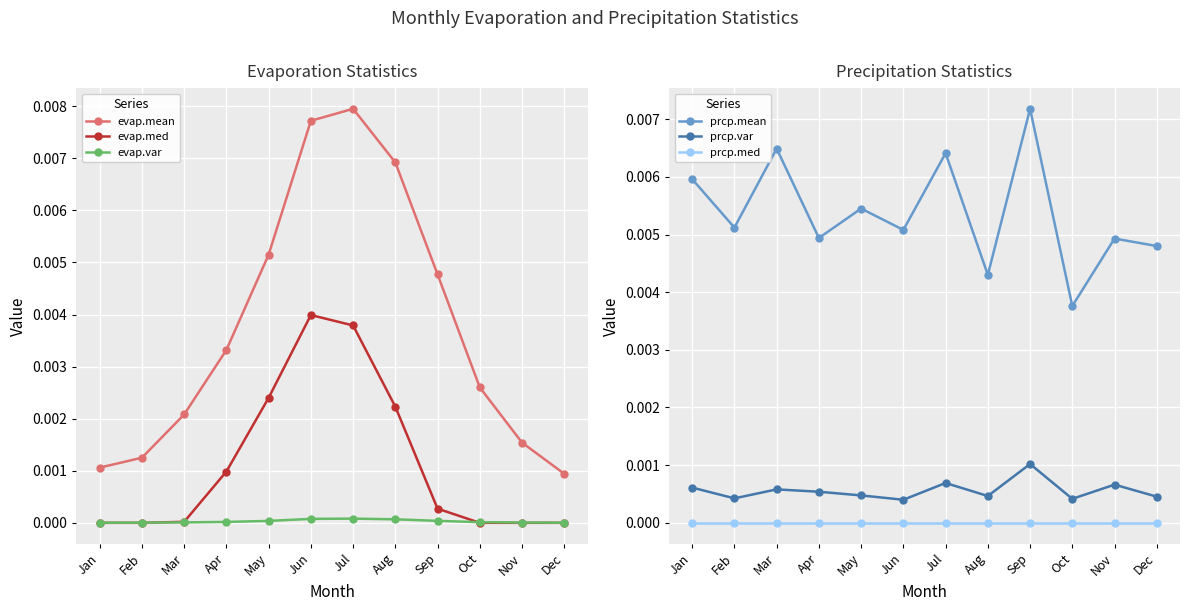

At which label does evap.med reach its minimum?

Jan